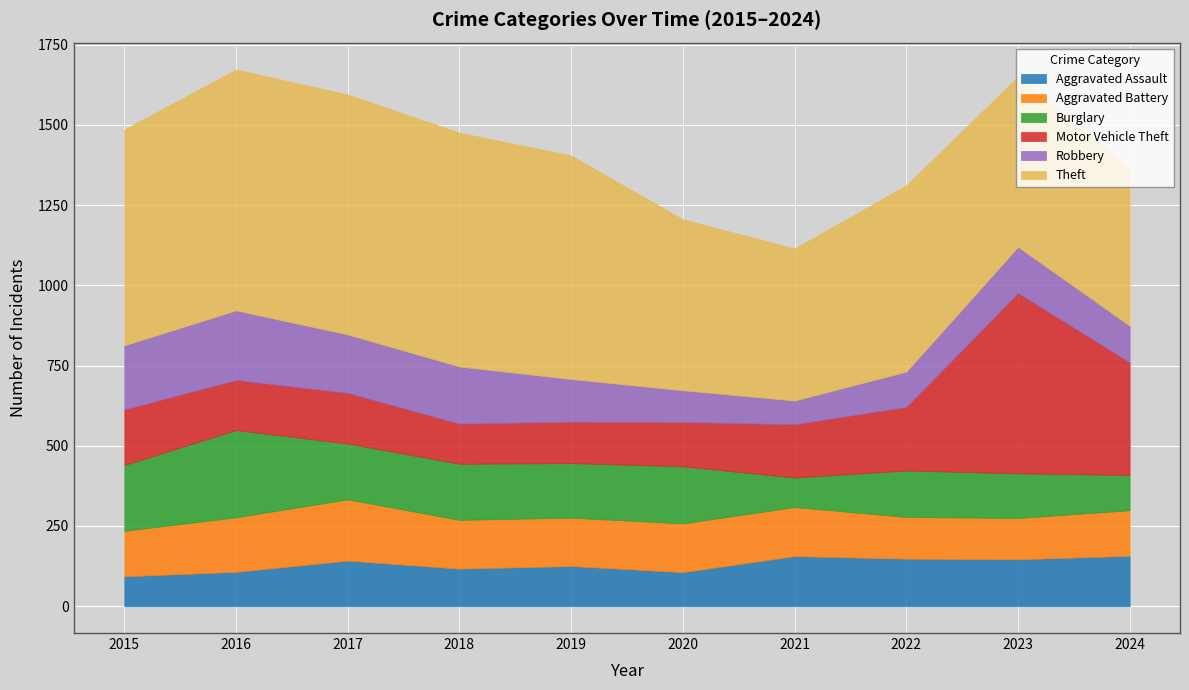

What is the sum of the Aggravated Battery values at 2017 and 2018?

343